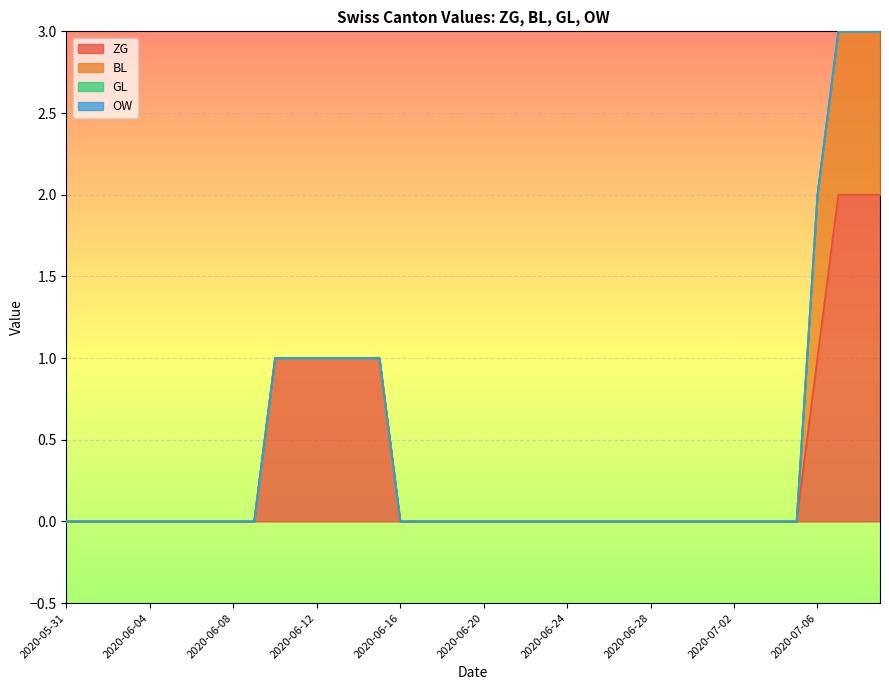

Is the value of OW at 2020-06-26 greater than the value of BL at 2020-06-23?

No